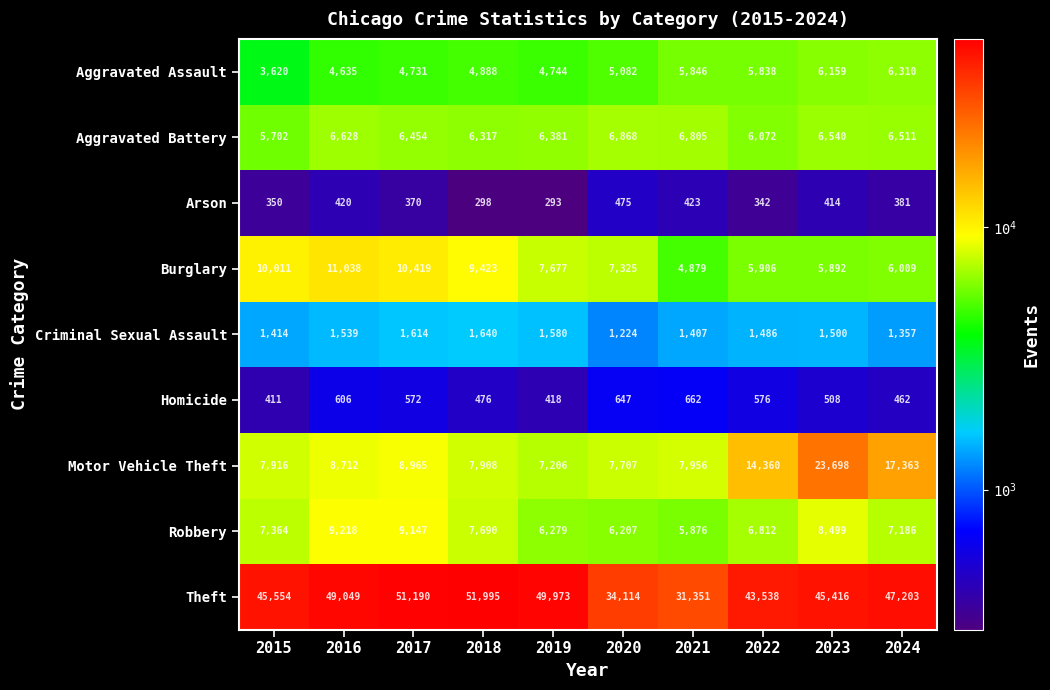

Is it true that Robbery equals 1957 at 2020?

False